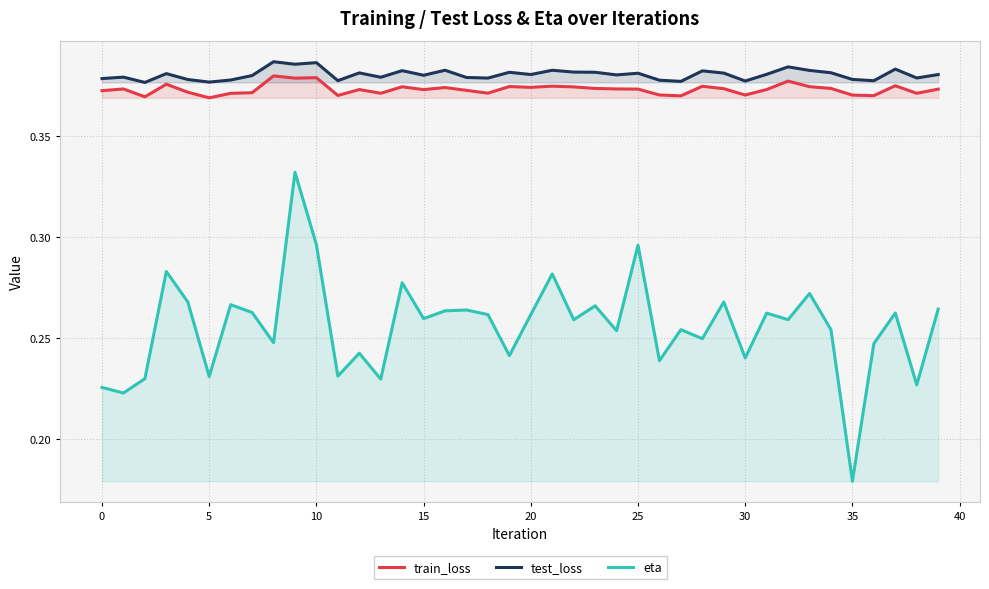

True or false: train_loss and test_loss intersect in this chart.

False